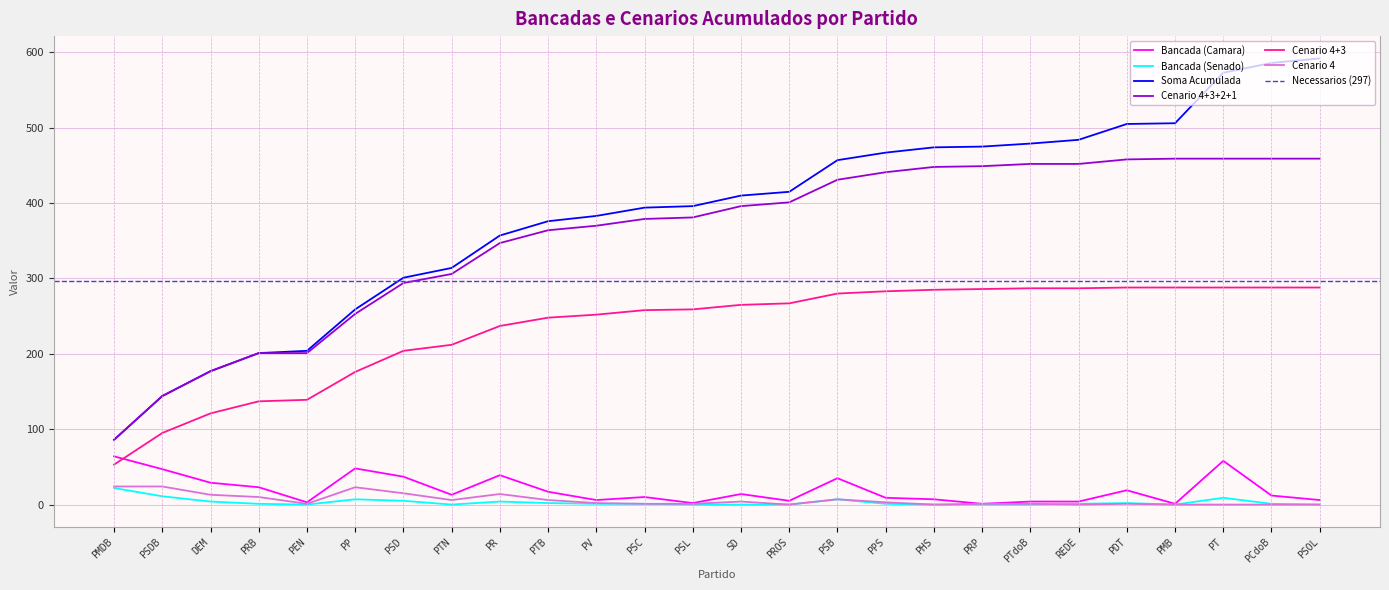

The Cenario 4 series shows 13 at DEM. True or false?

True